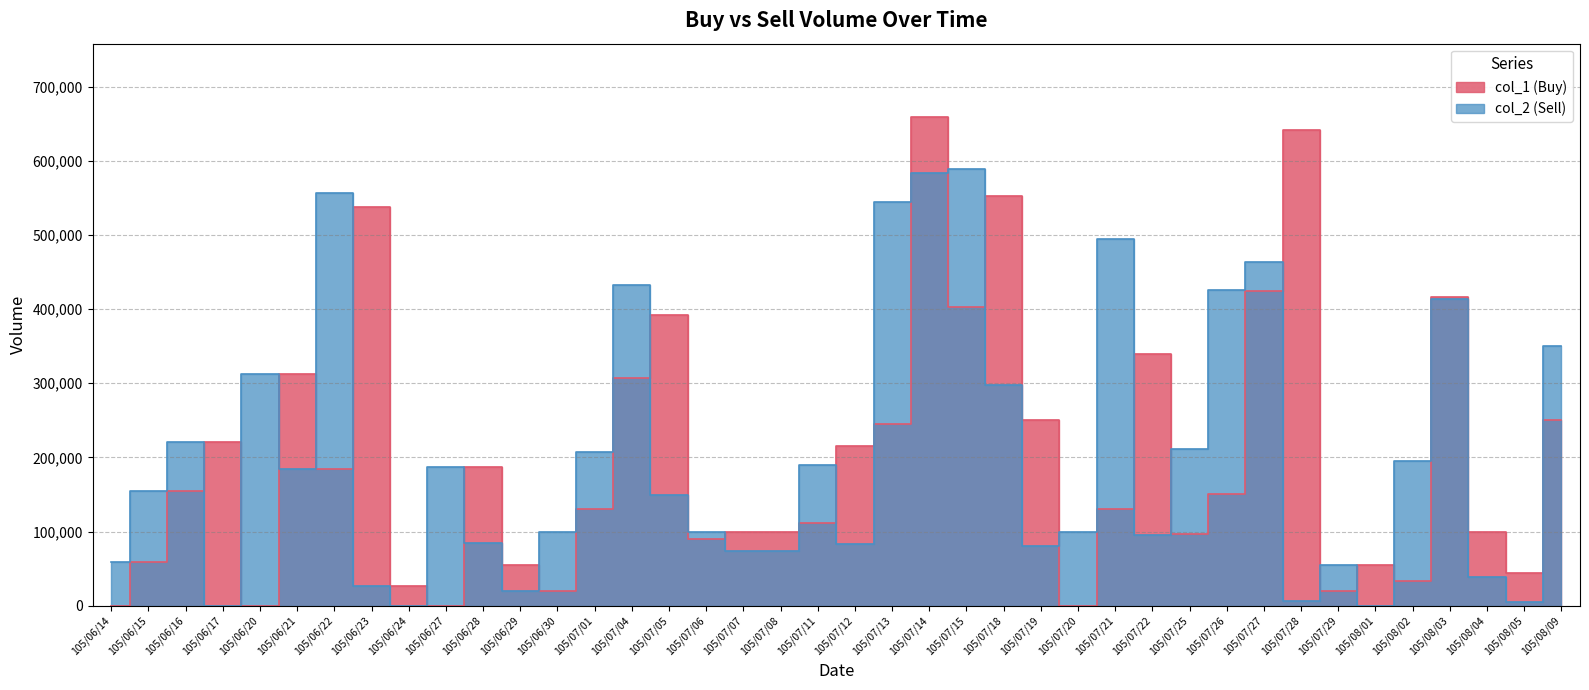

Between 105/07/04 and 105/07/19, which series saw the biggest shift?

col_2 (Sell)